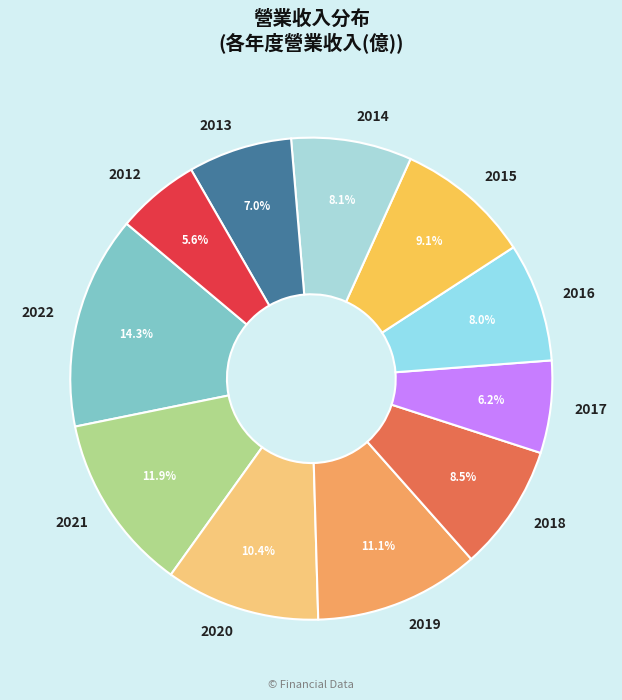

What is the ratio of the value at 2017 to the value at 2019?

0.6